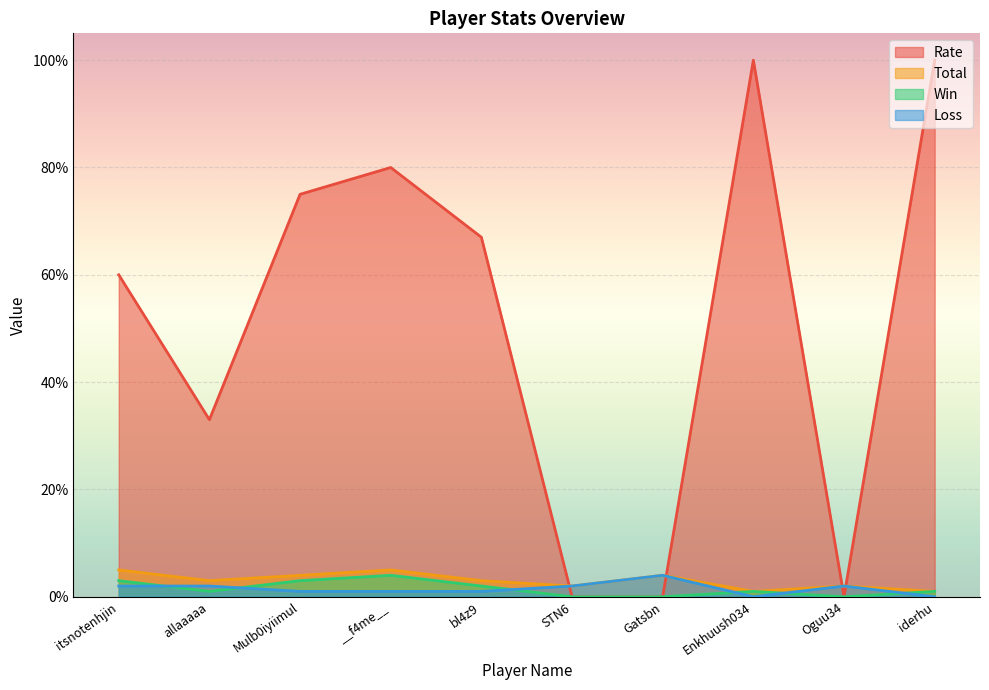

Reading left to right, list all the values displayed in this chart.

Rate: 60	33	75	80	67	0	0	100	0	100
Total: 5	3	4	5	3	2	4	1	2	1
Win: 3	1	3	4	2	0	0	1	0	1
Loss: 2	2	1	1	1	2	4	0	2	0